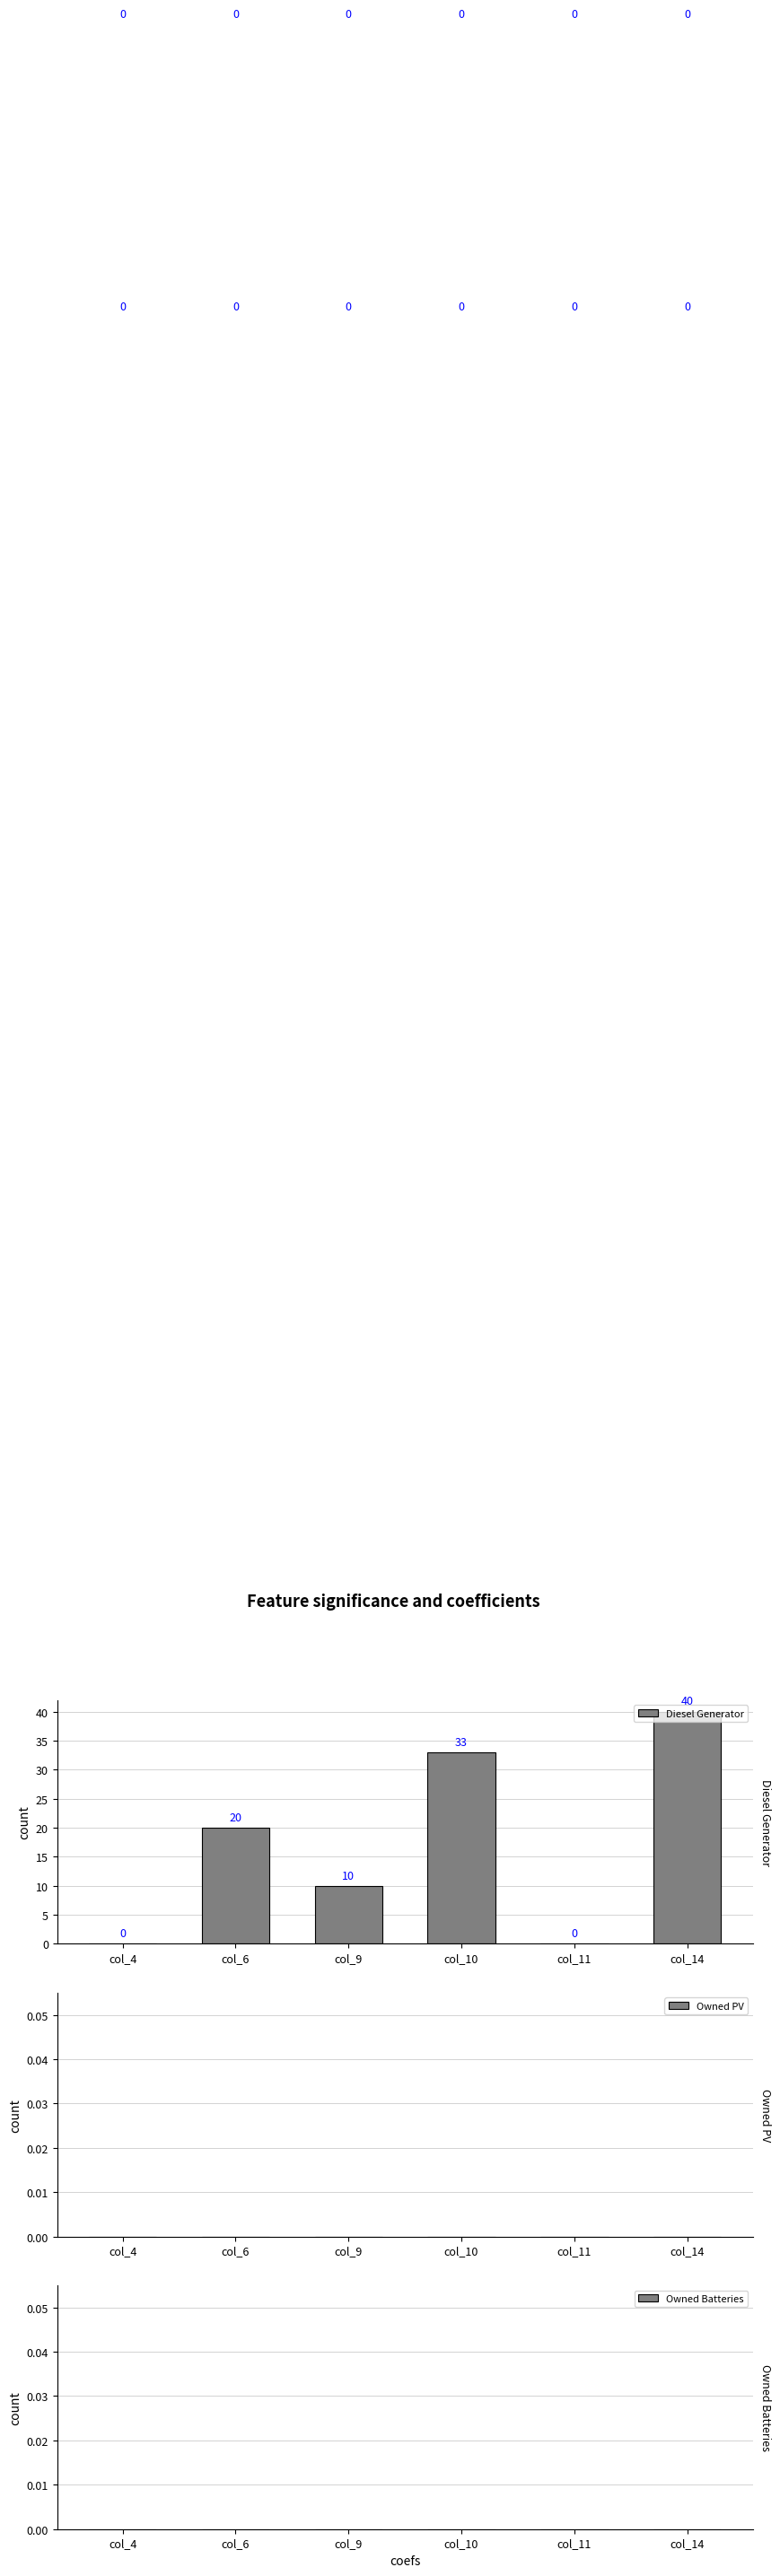

Which has a higher value, col_6 or col_4?

col_6